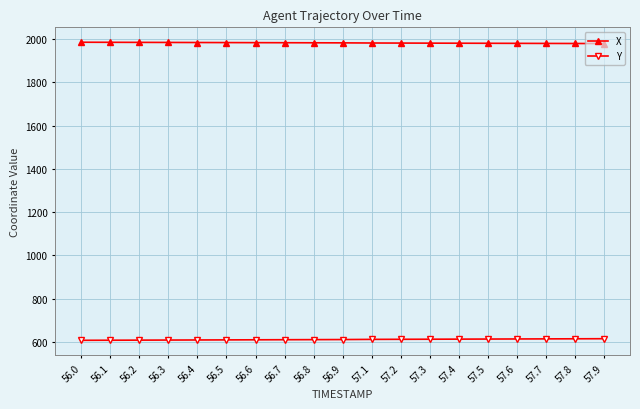

What is the sum of the Y values at 57.8 and 56.5?

1223.0